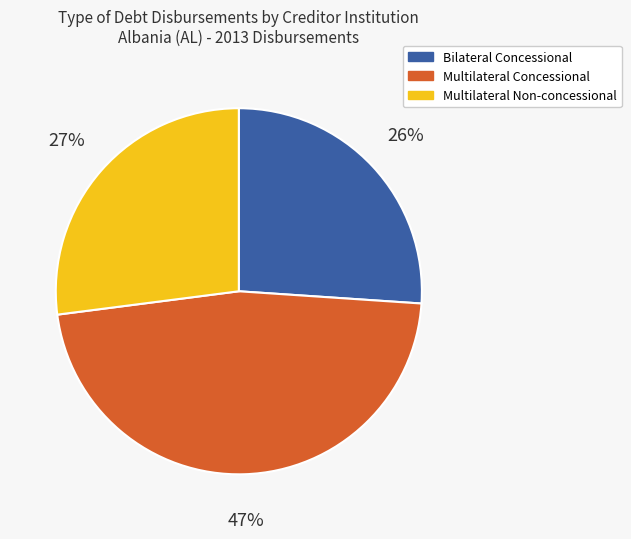

To the nearest percent, what percentage of the pie is Multilateral Concessional?

47%